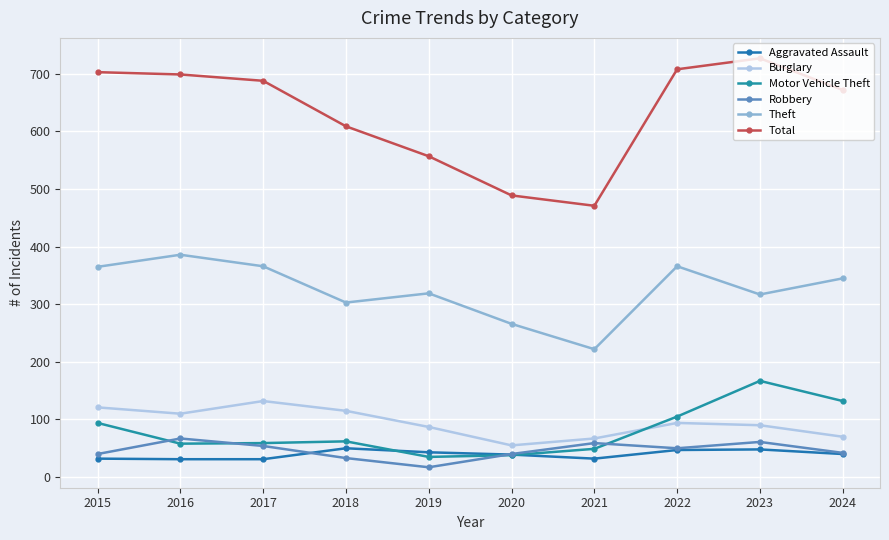

The value of Robbery at 2023 is 61. True or false?

True